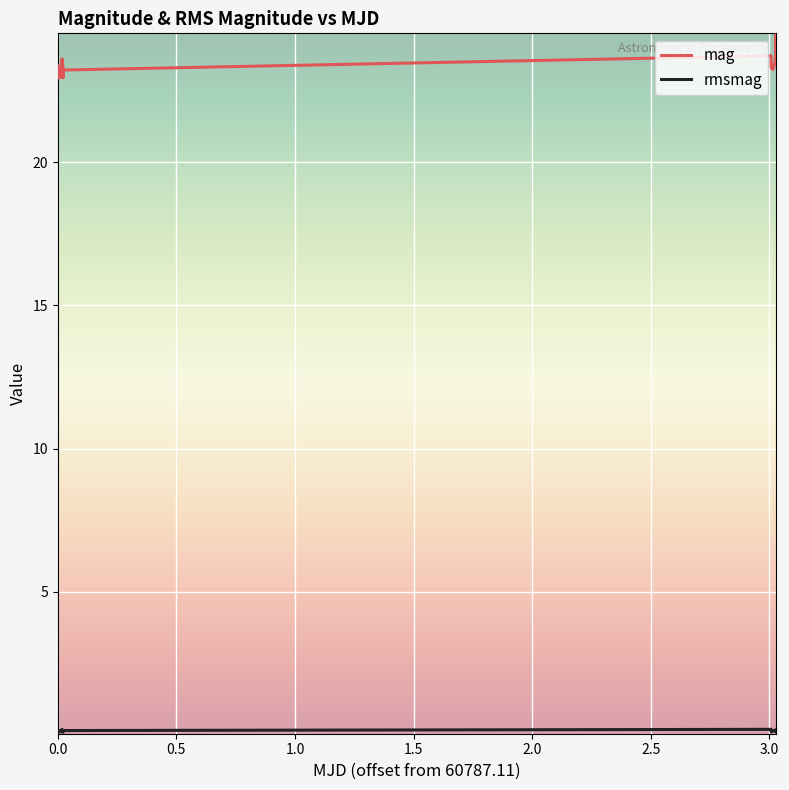

Which series has the largest total across all categories?

mag